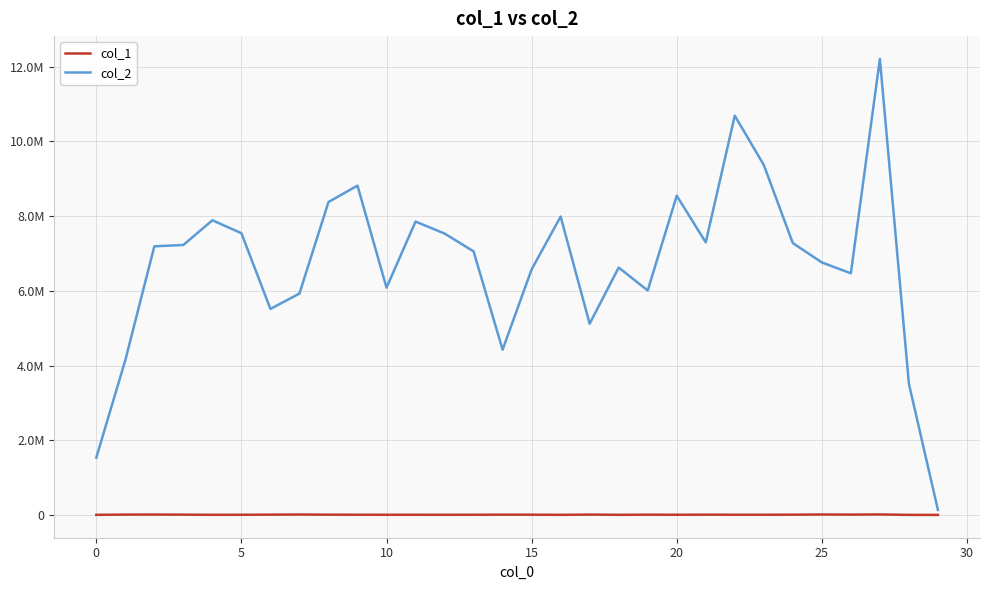

What are all the series names shown in the legend?

col_1, col_2